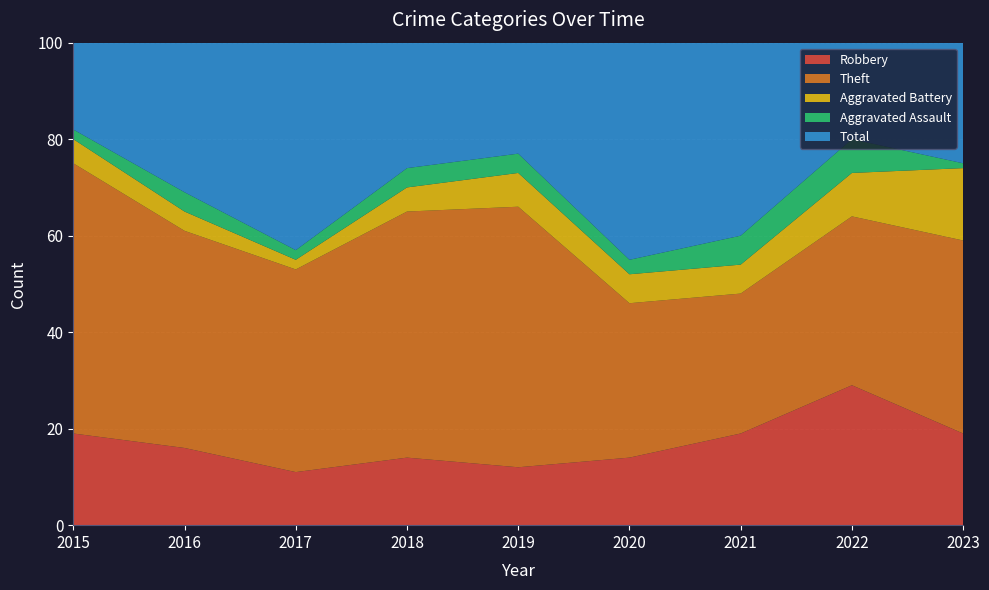

Reading left to right, list all the values displayed in this chart.

Robbery: 2015=19	2016=16	2017=11	2018=14	2019=12	2020=14	2021=19	2022=29	2023=19
Theft: 2015=56	2016=45	2017=42	2018=51	2019=54	2020=32	2021=29	2022=35	2023=40
Aggravated Battery: 2015=5	2016=4	2017=2	2018=5	2019=7	2020=6	2021=6	2022=9	2023=15
Aggravated Assault: 2015=2	2016=4	2017=2	2018=4	2019=4	2020=3	2021=6	2022=7	2023=1
Total: 2015=82	2016=70	2017=59	2018=74	2019=77	2020=56	2021=60	2022=82	2023=77